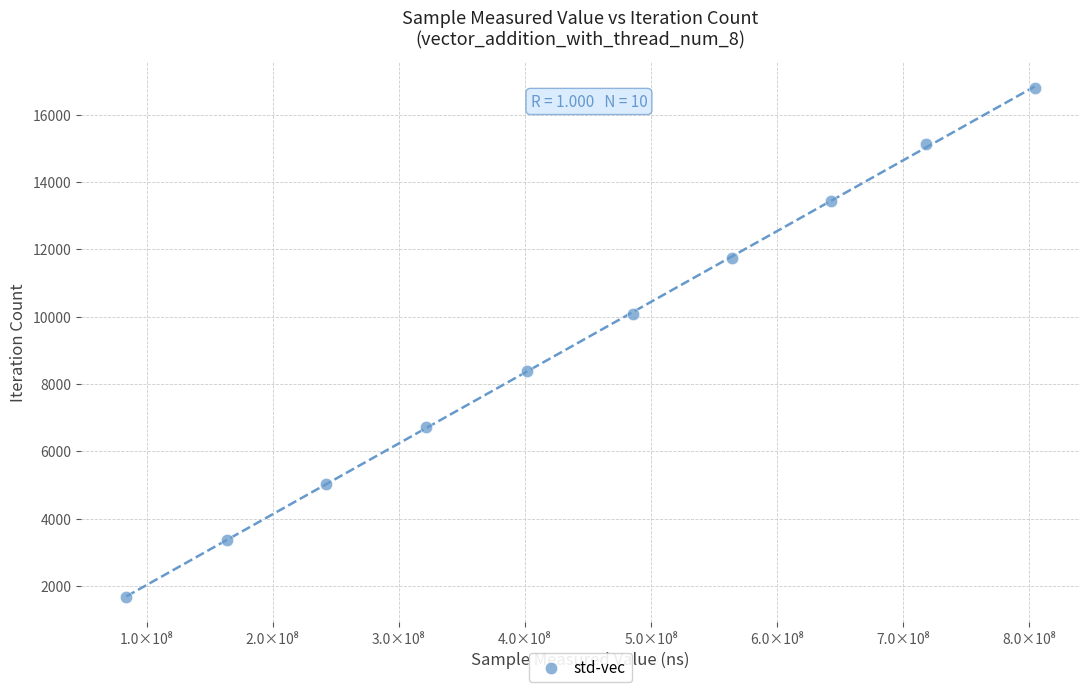

What is the range of X values (max minus min)?

720071617